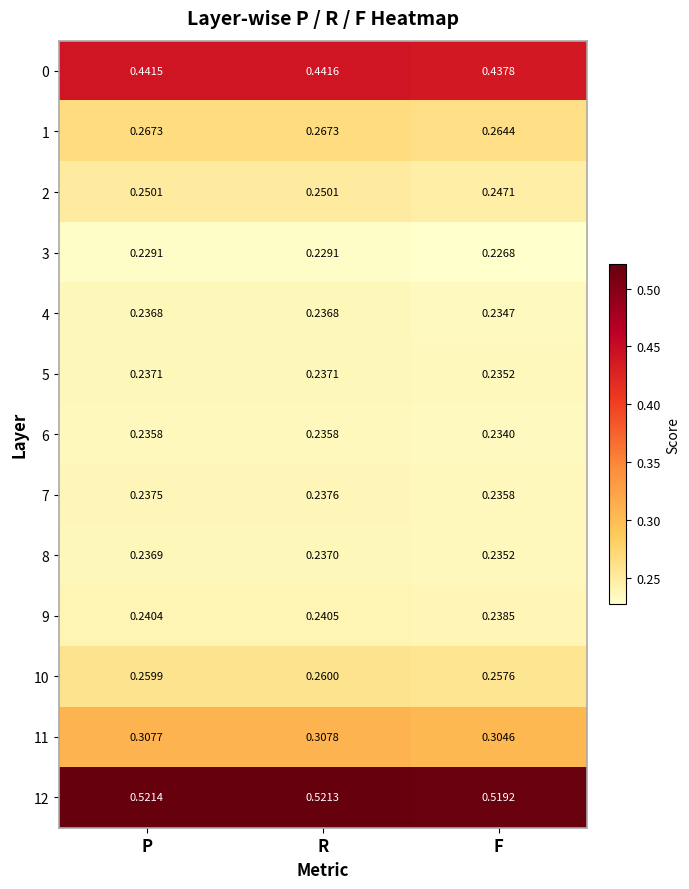

At which category is the sum across all series the highest?

R